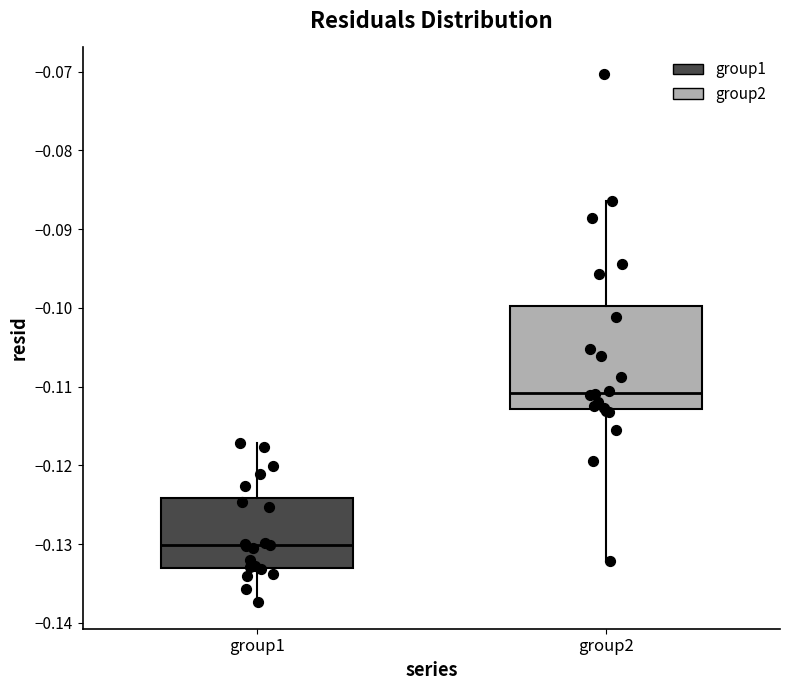

Where is the lower edge of the box for group1 on the y-axis? The values are not printed on the chart, so give them approximately, as read against the axis.

-0.133